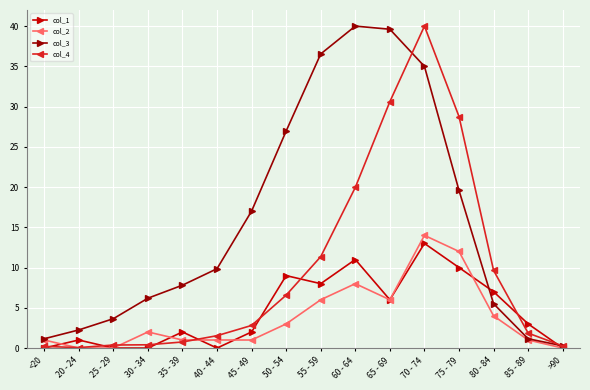

The value of col_1 at 40 - 44 is 0.0. True or false?

True